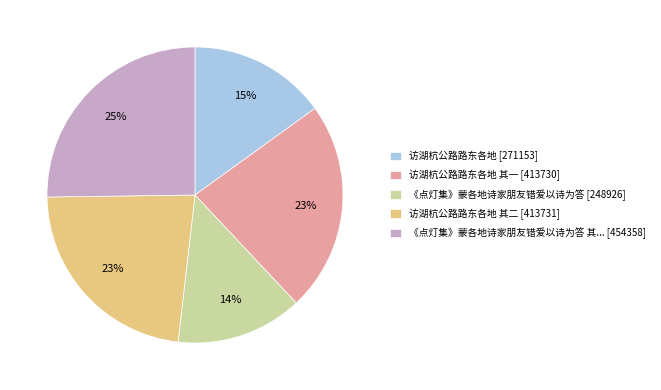

Which has a higher value, 访湖杭公路路东各地 其一 [413730] or 访湖杭公路路东各地 [271153]?

访湖杭公路路东各地 其一 [413730]